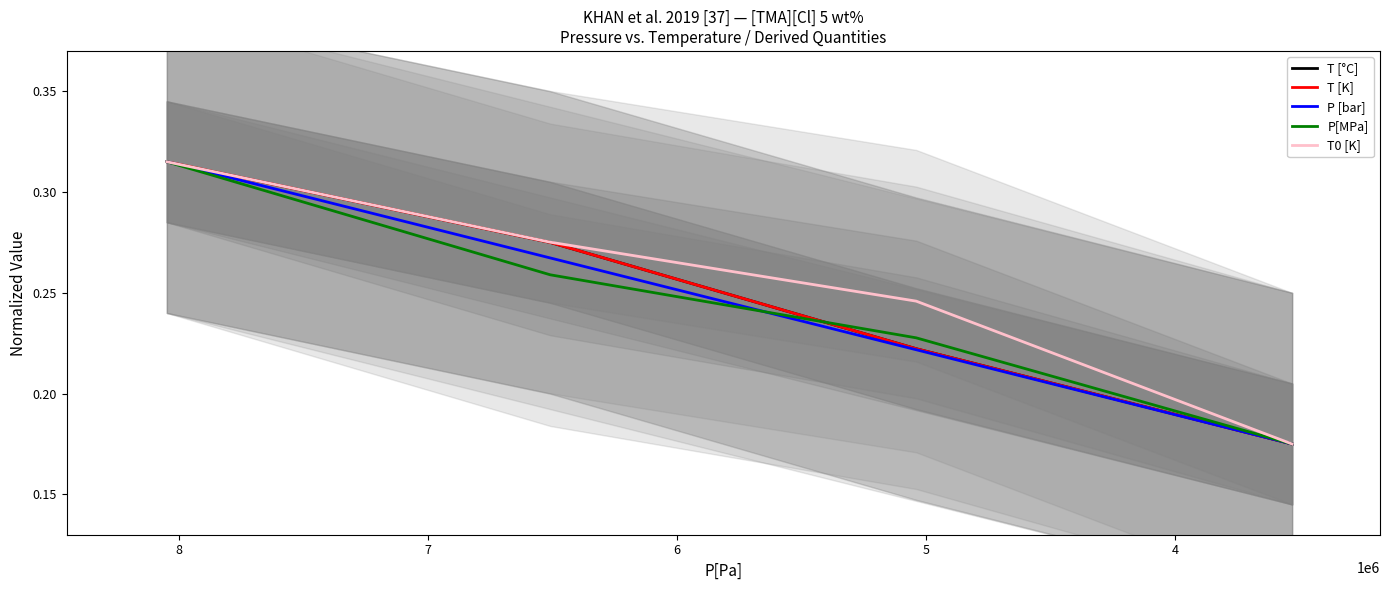

How many T [K] values are between 0 and 1?

4